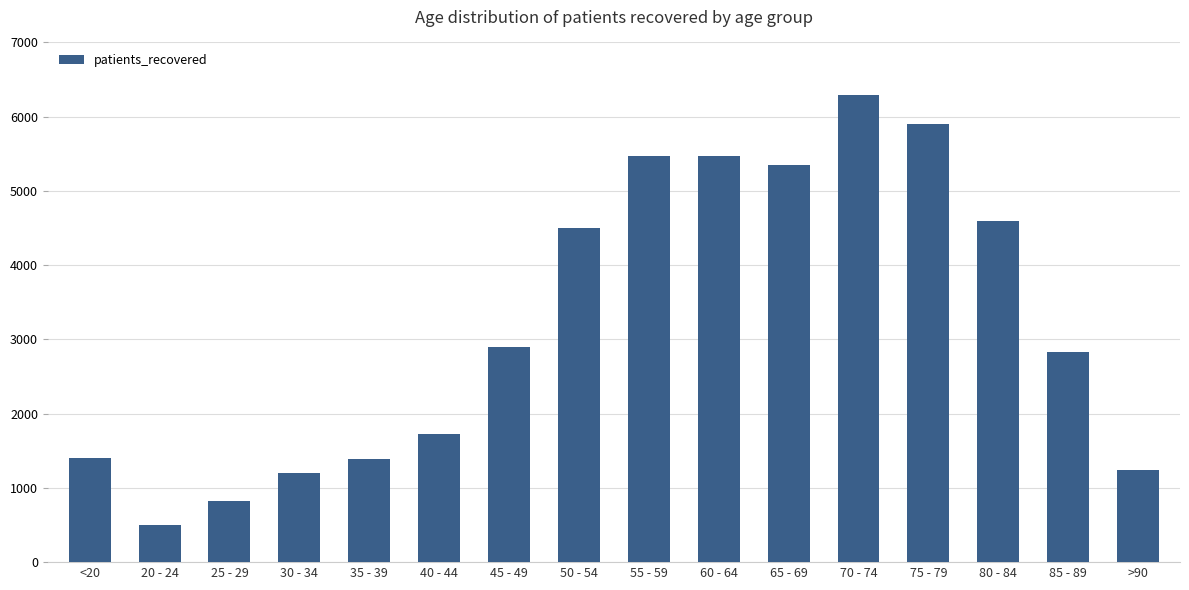

Are the bars grouped side by side (vs. stacked)?

No